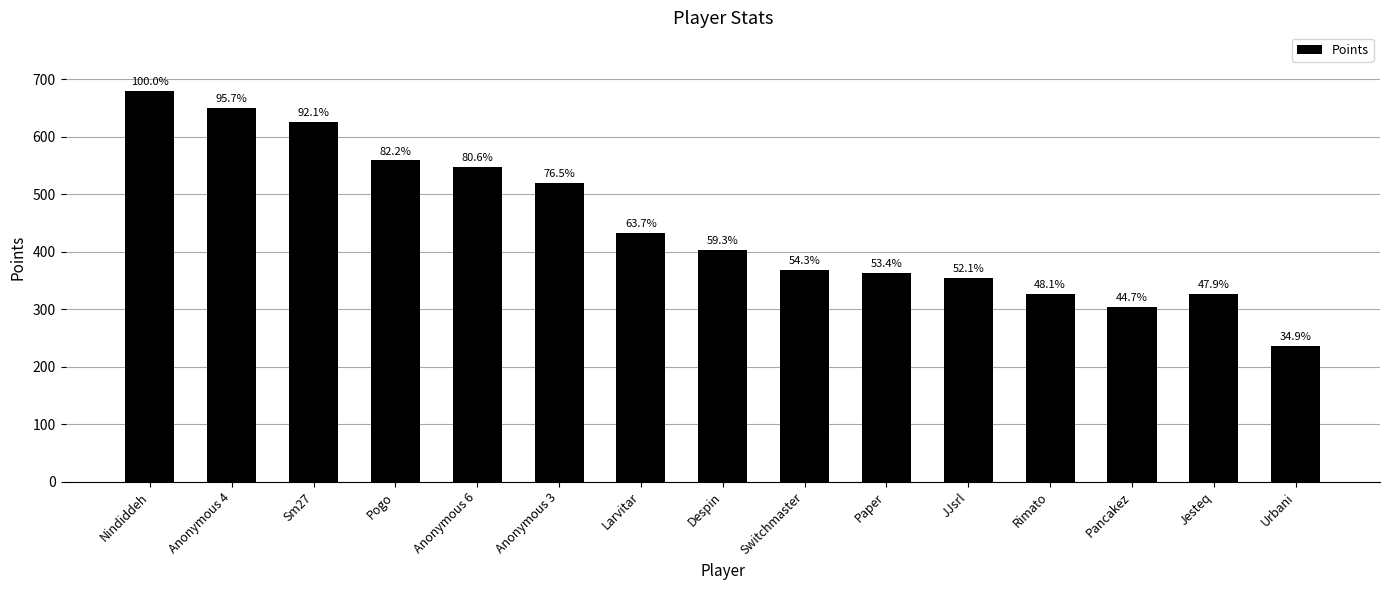

How many bars are there in total?

15